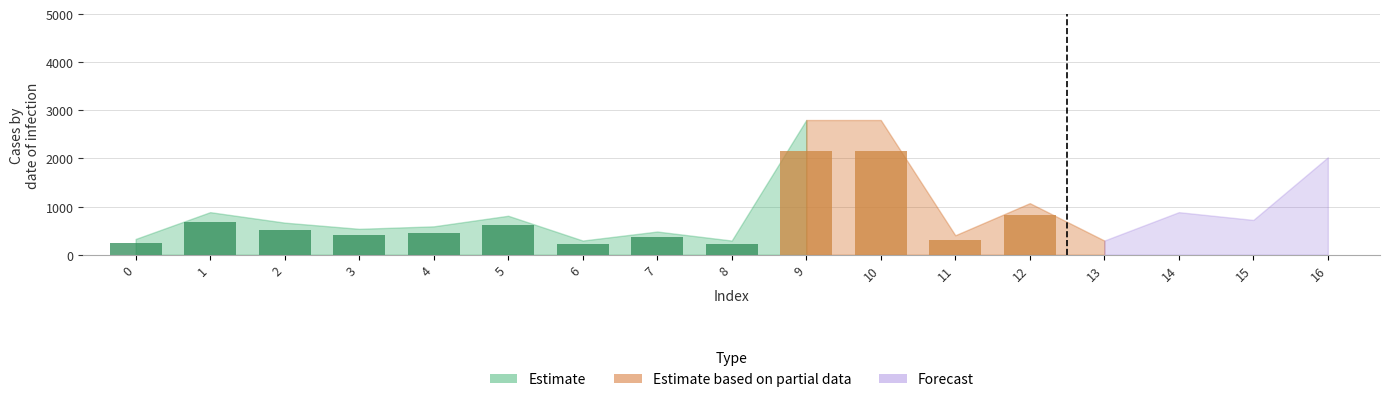

Reading left to right, transcribe all the data shown in this chart.

252.0	680.4	513.0	414.0	453.6	622.8	226.8	370.8	226.8	2152.8	2152.8	311.4	824.4	226.8	680.4	556.2	1557.0